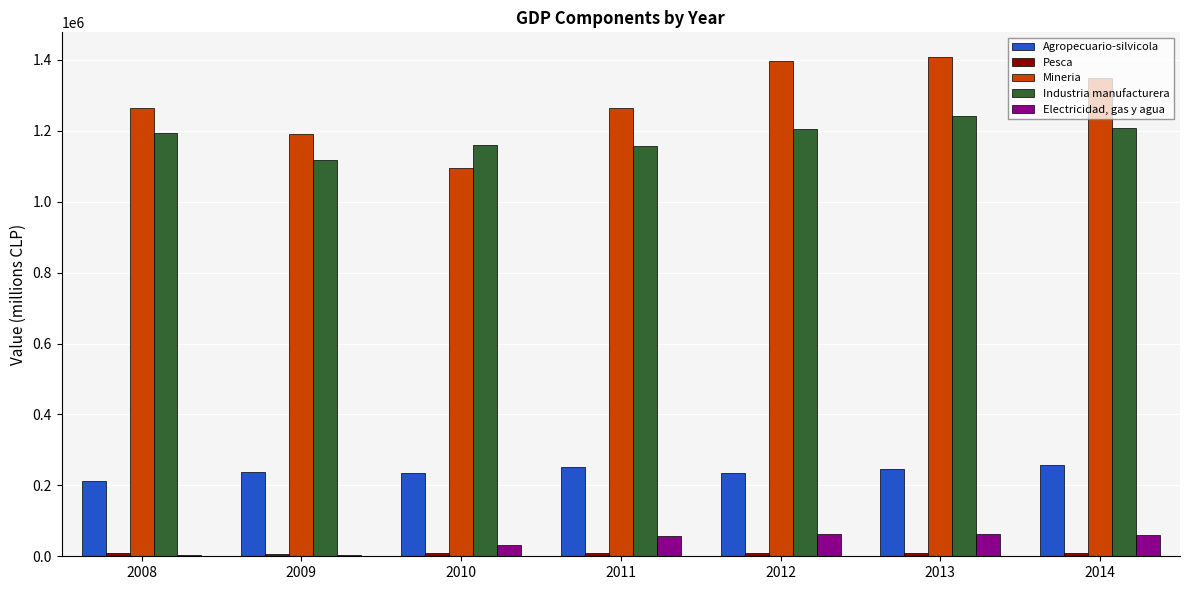

What is the greatest value displayed?

1407350